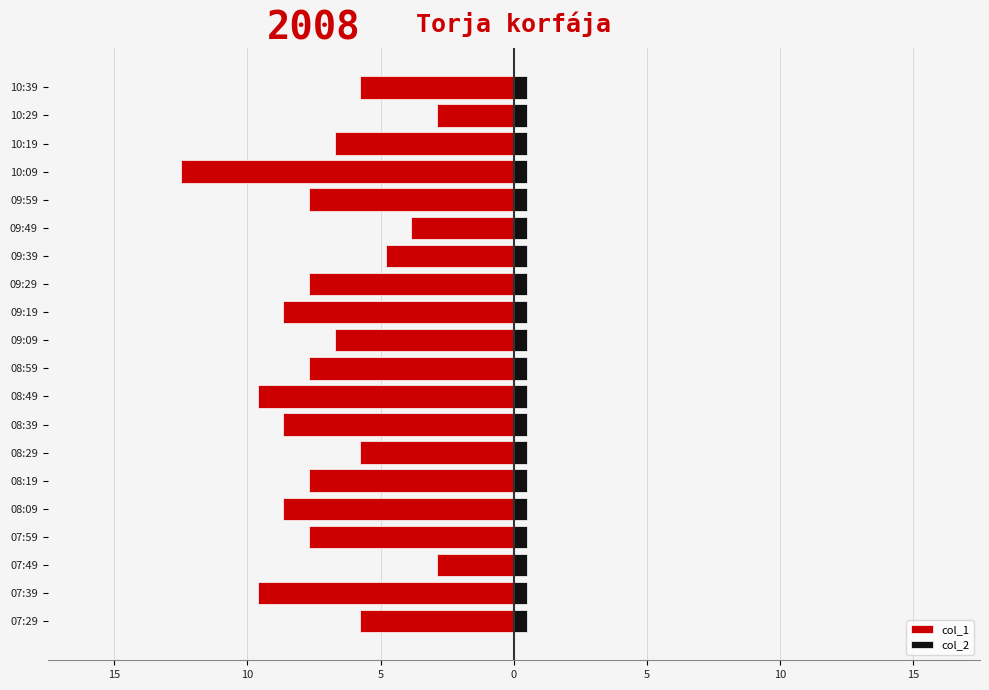

How many values in the col_1 series are below -8?

6